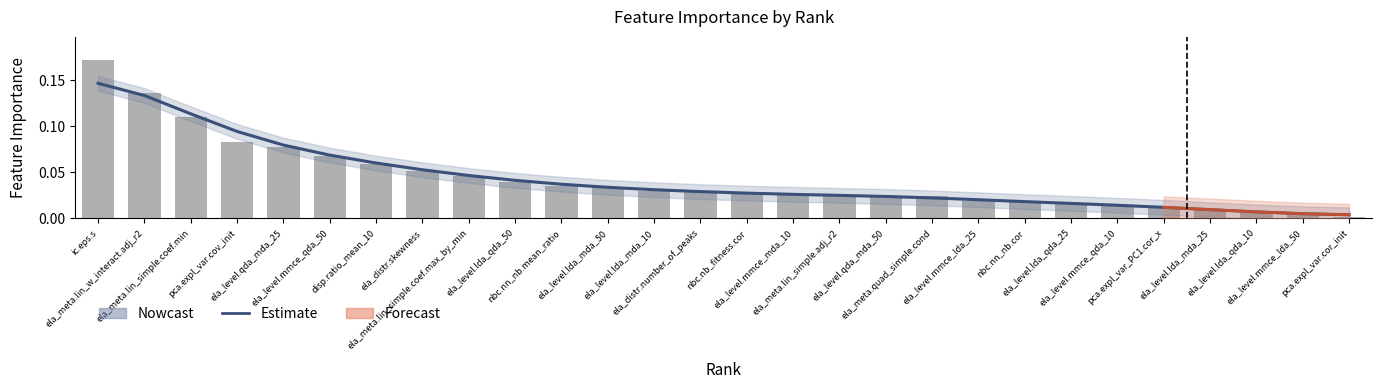

How many bars are there in total?

28